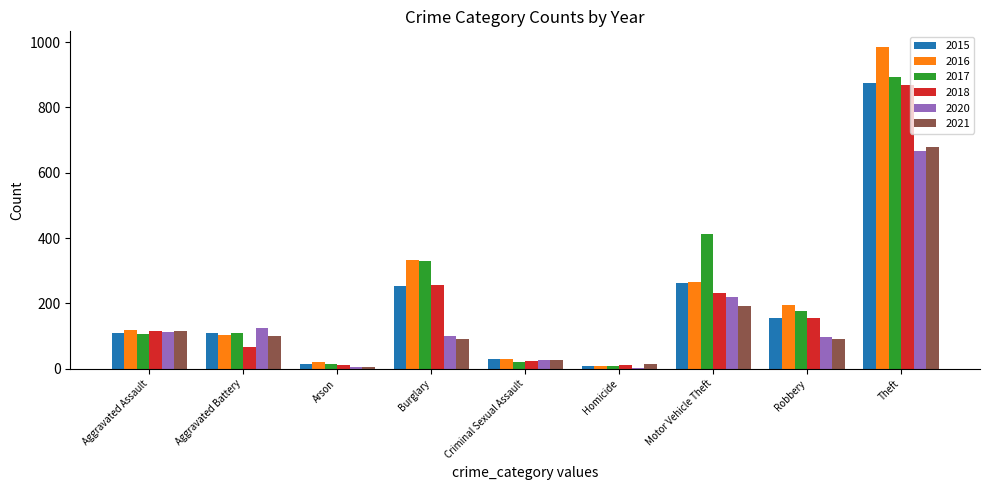

What is the greatest value displayed?

984